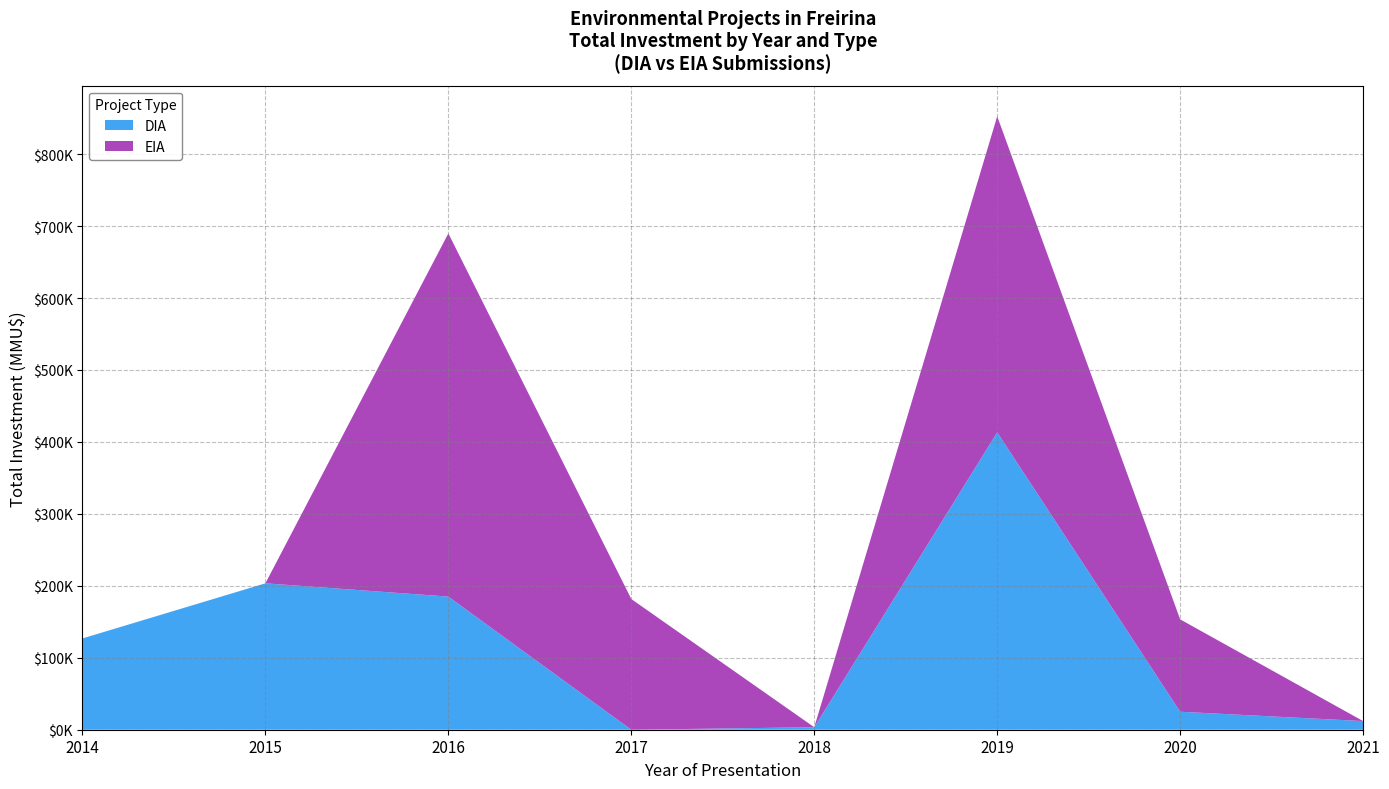

What are all the series names shown in the legend?

DIA, EIA